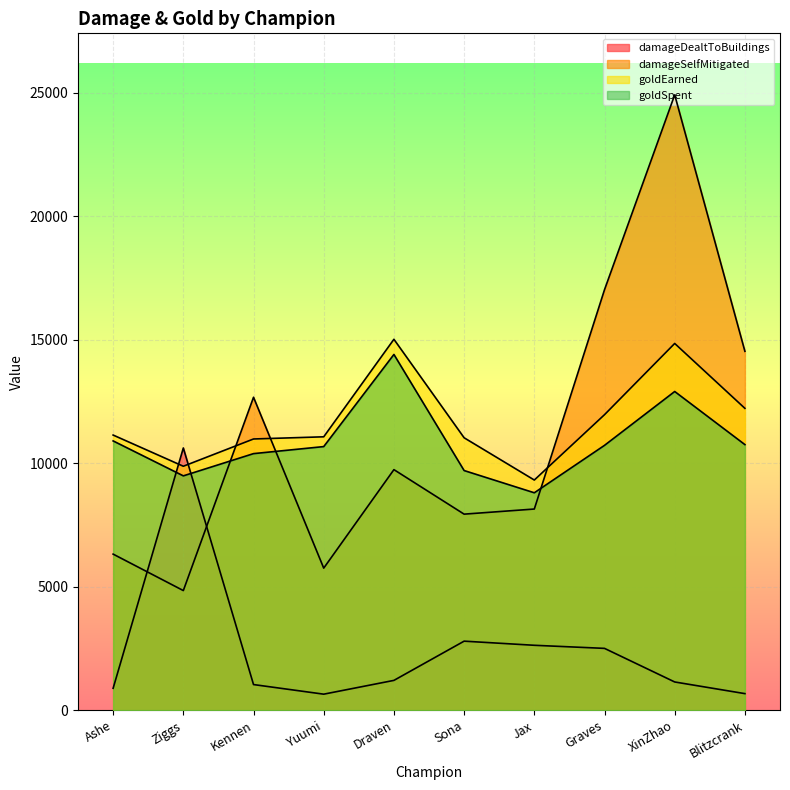

Rank the categories by damageDealtToBuildings value from highest to lowest.

Ziggs, Sona, Jax, Graves, Draven, XinZhao, Kennen, Ashe, Blitzcrank, Yuumi